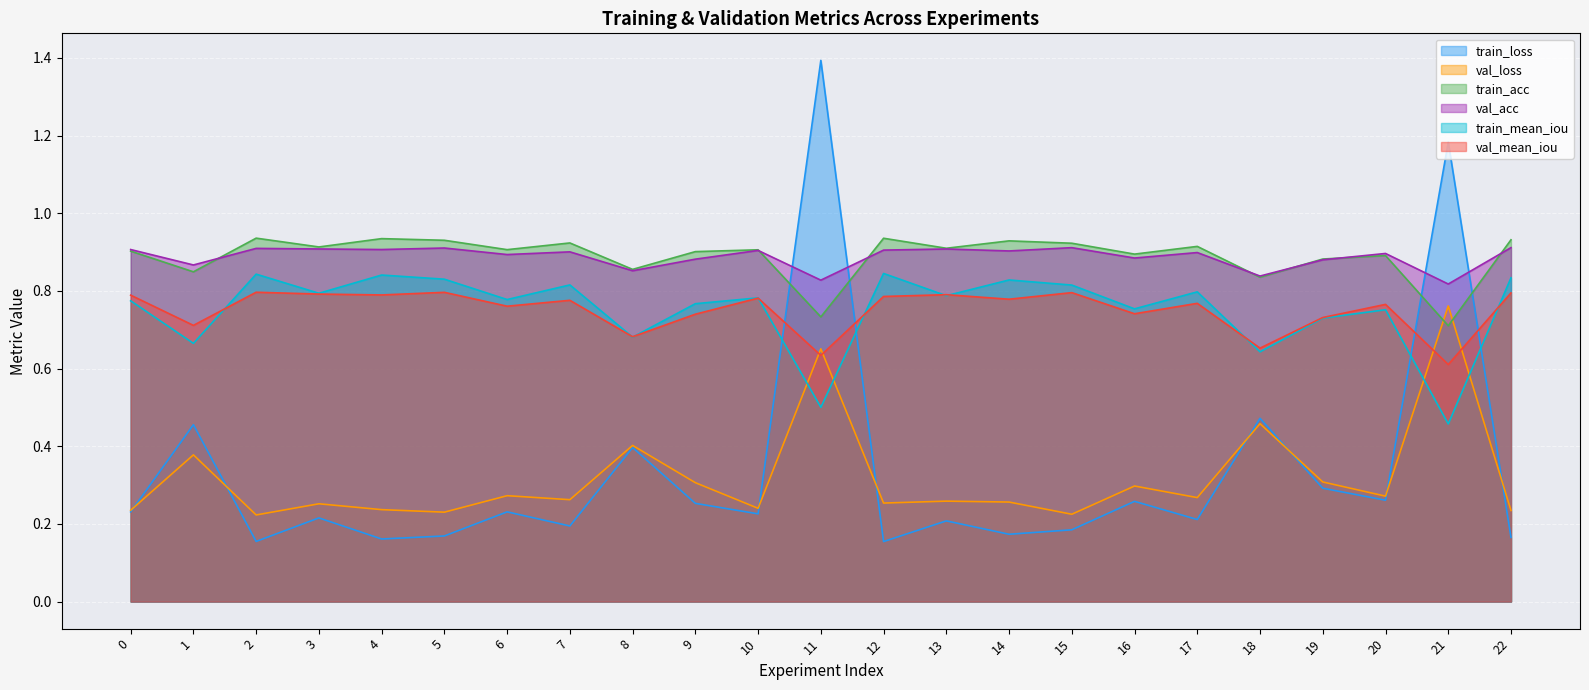

At which label does val_acc reach its peak?

22